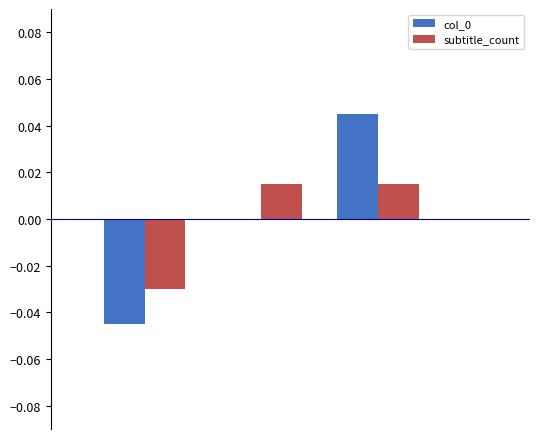

How many categories are shown in the chart?

3